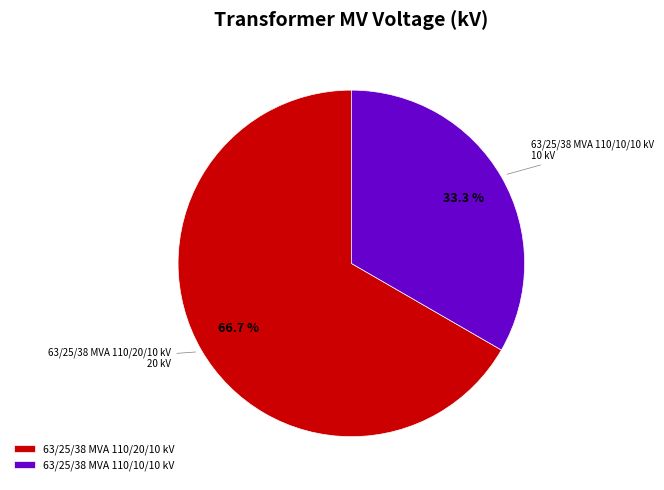

The 63/25/38 MVA 110/10/10 kV slice represents 33% of the pie. True or false?

True